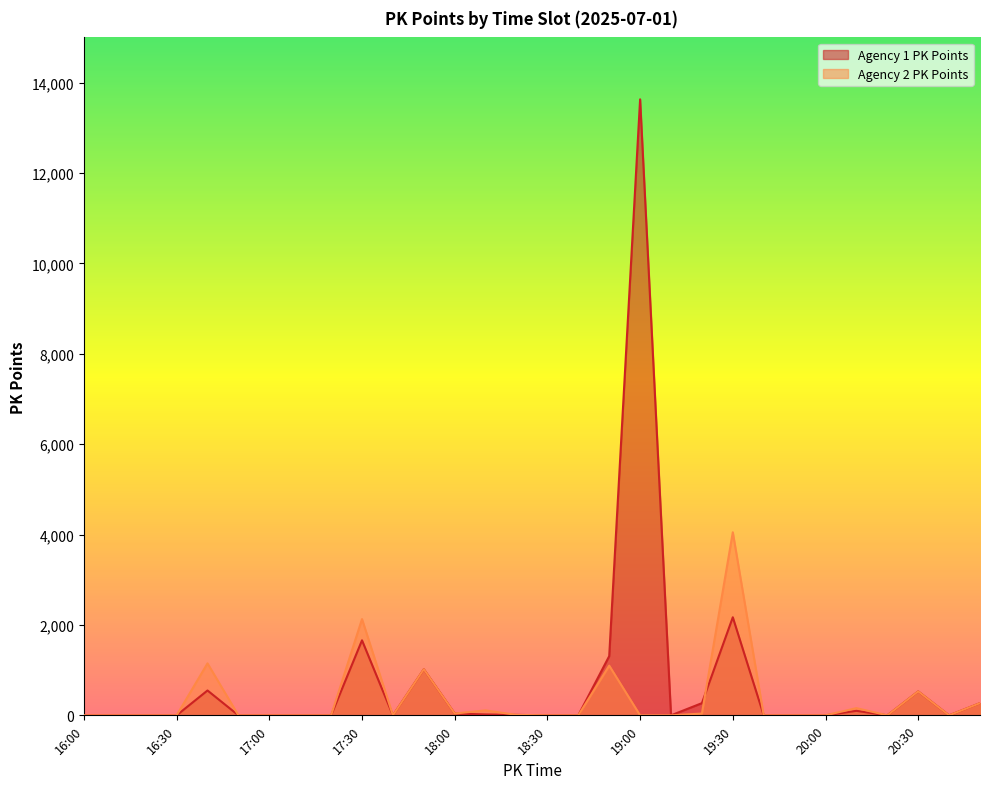

Which series has the largest total across all categories?

Agency 1 PK Points